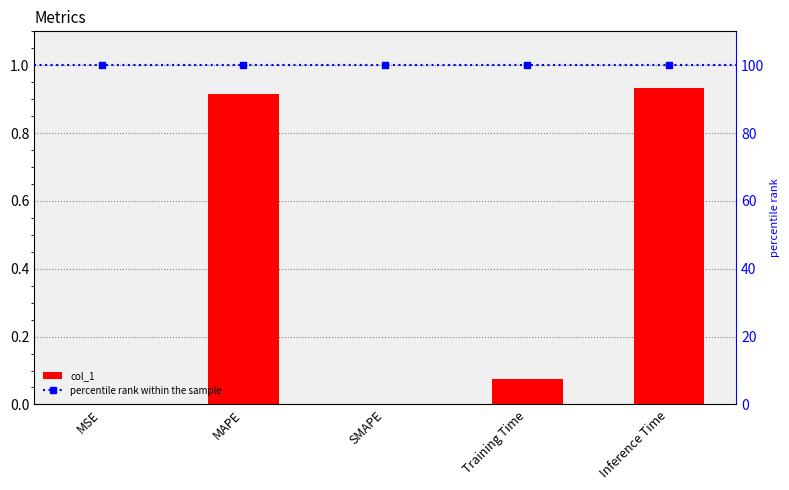

What is the change in value from MAPE to Training Time?

-0.8